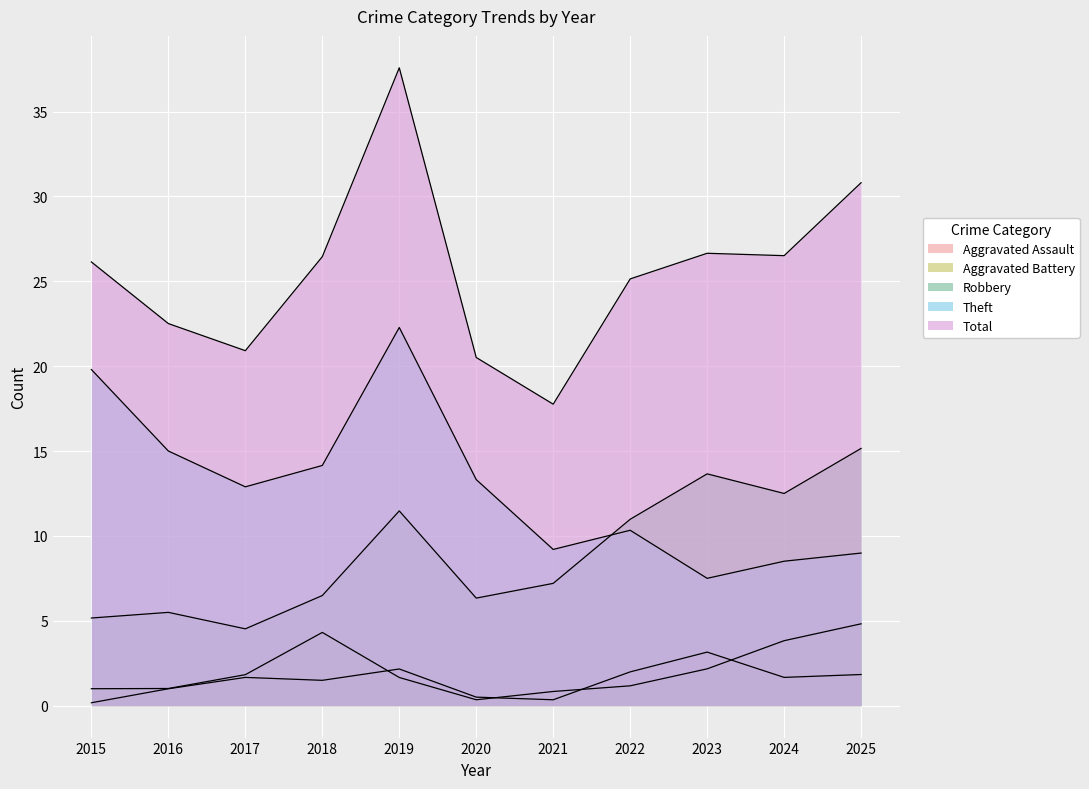

What is the difference between the maximum and second lowest values in the Theft series?

20